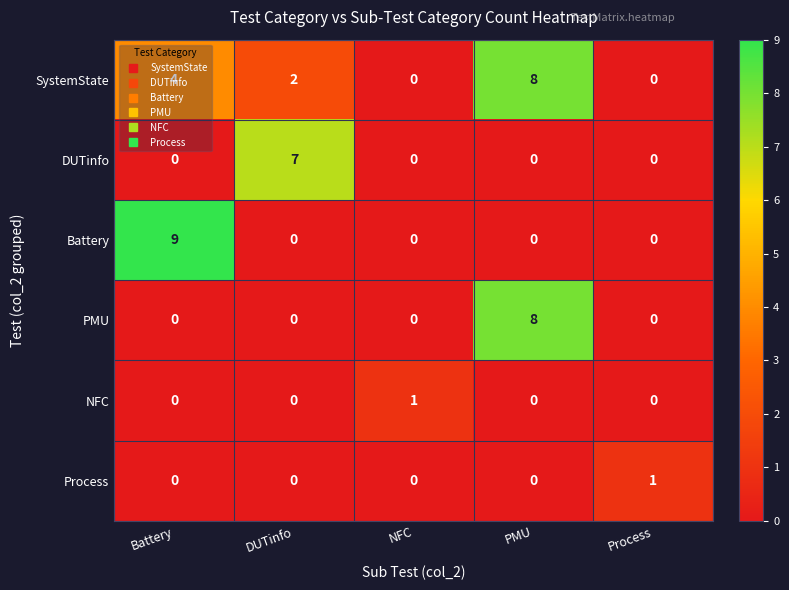

Which category has the highest value across all series?

Battery